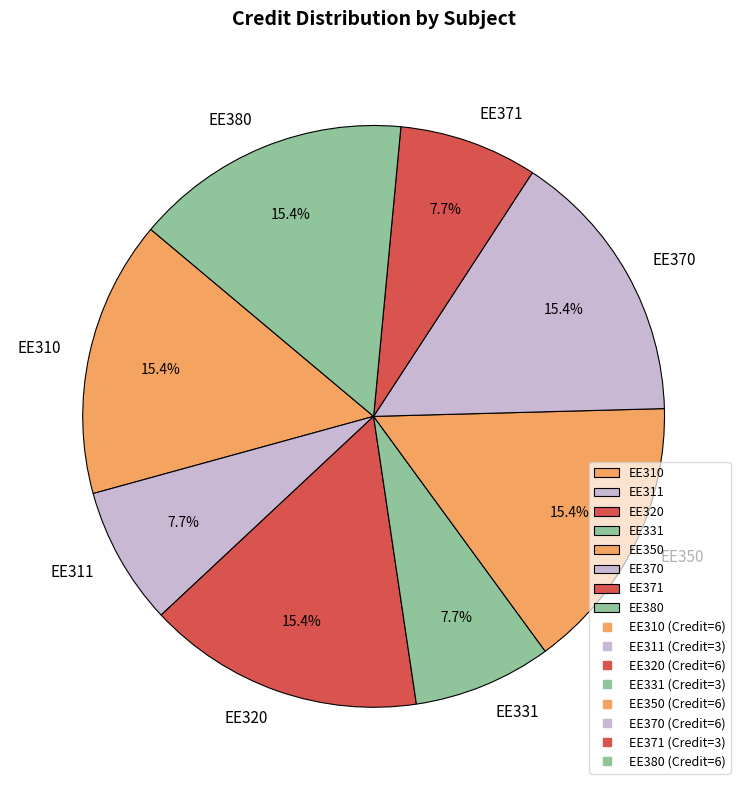

Count the number of slices in the pie.

8